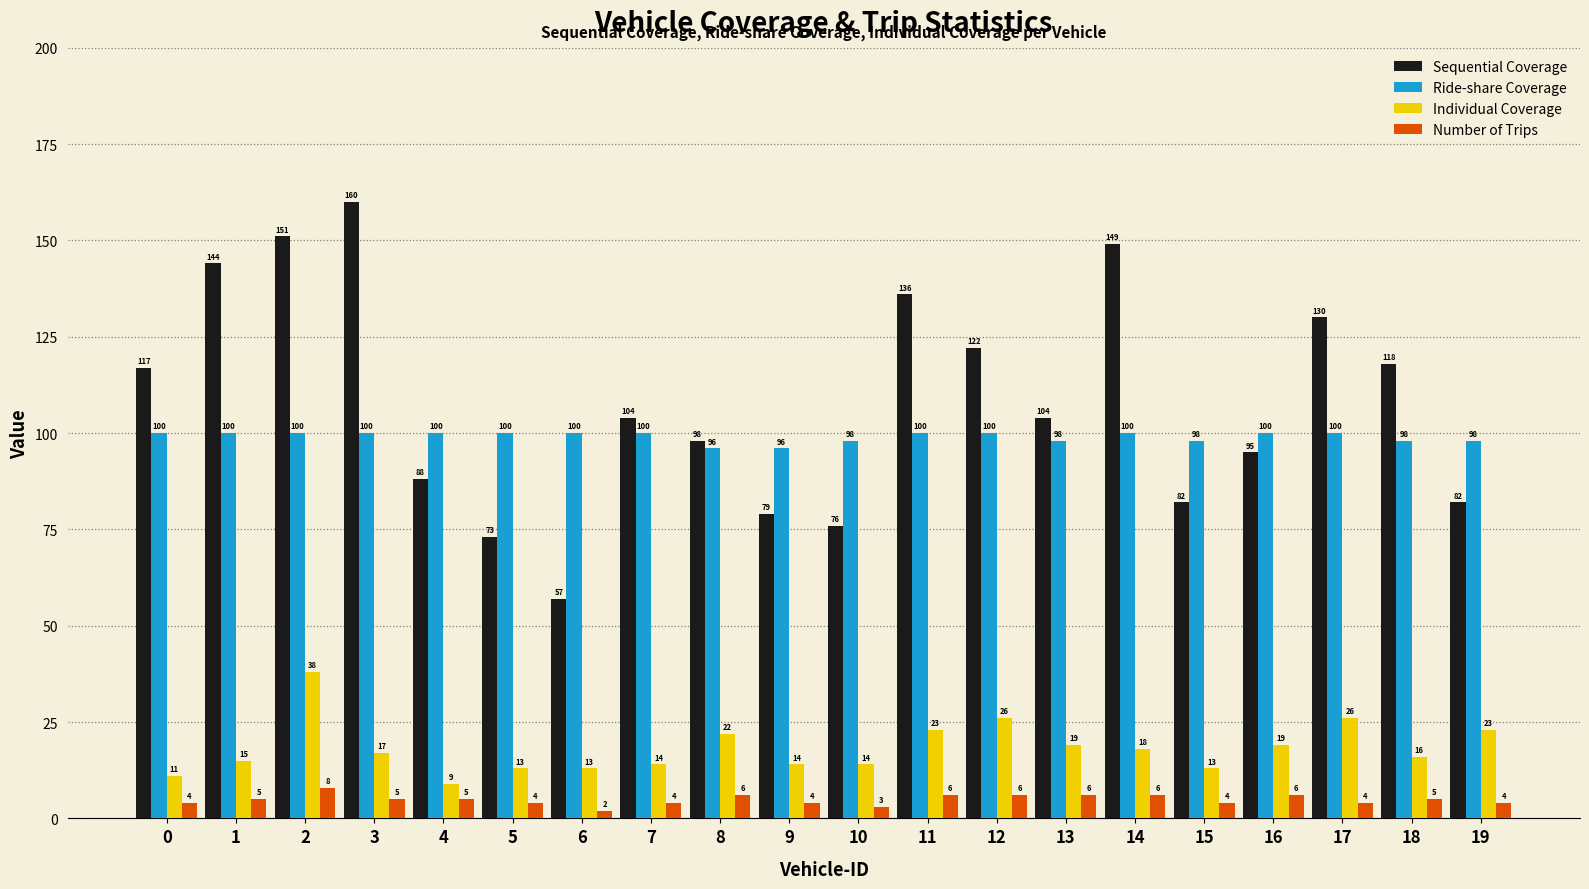

What is the total value across all series at 5?

190